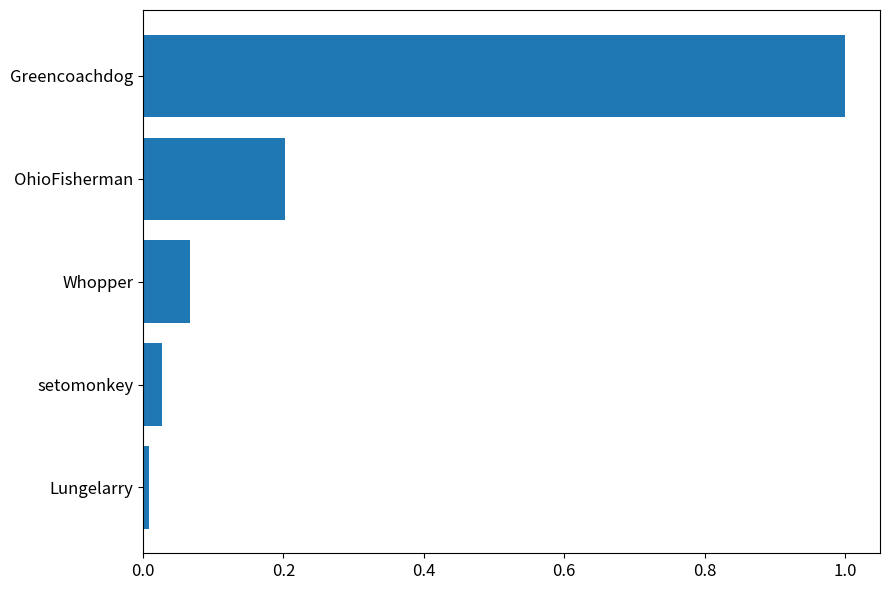

Is it true that the value at setomonkey is 0.0?

True